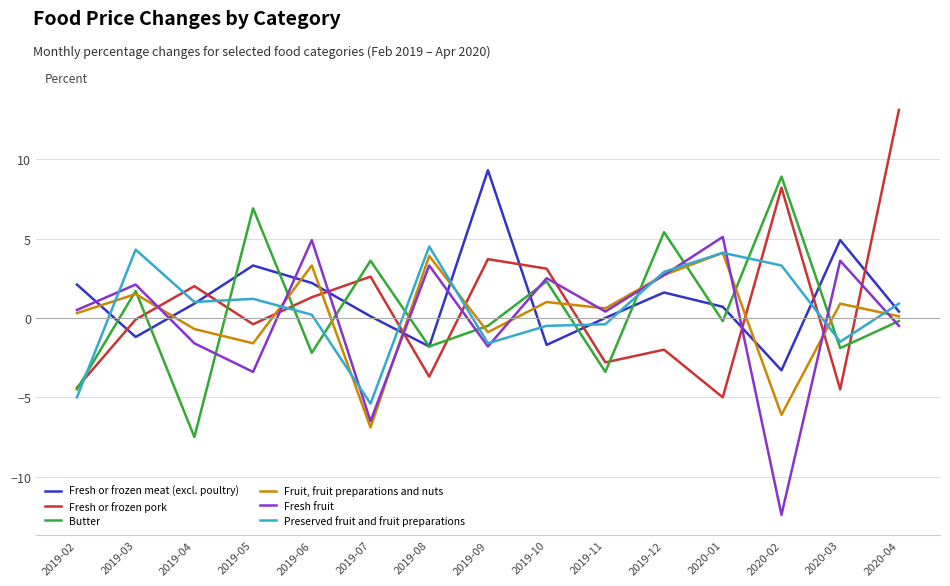

What is the spread (max minus min) of values at 2019-08?

8.2